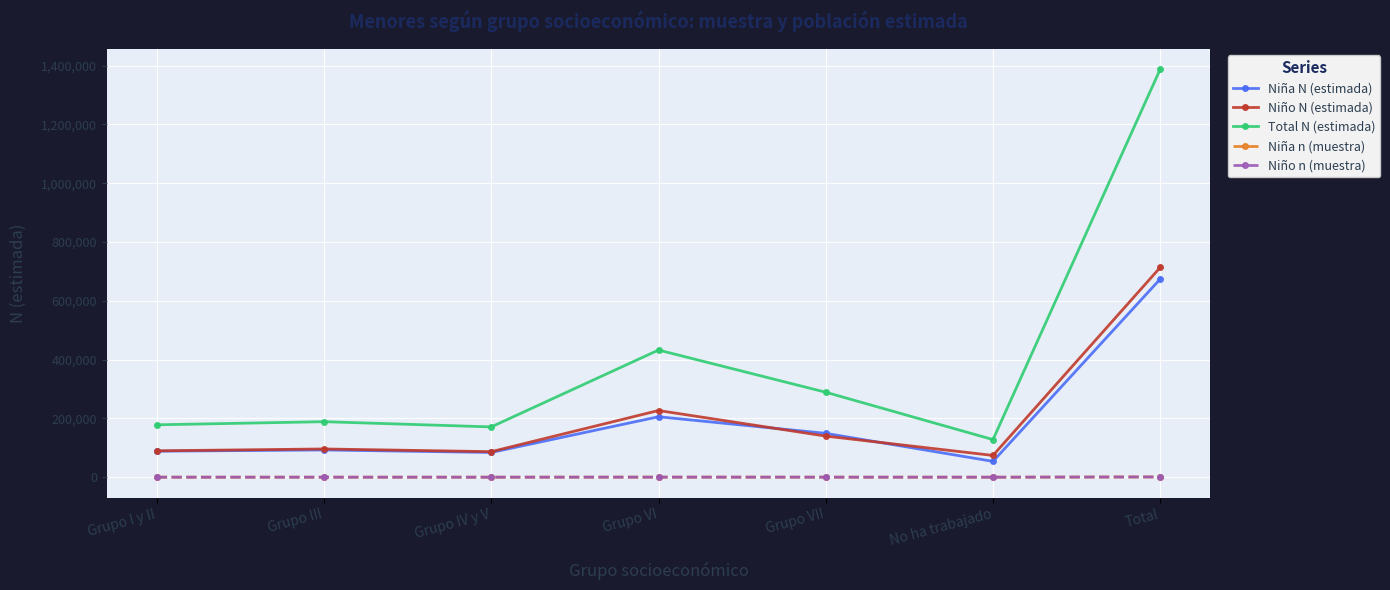

True or false: Total N (estimada) has a value of 289003 at Grupo VII.

True